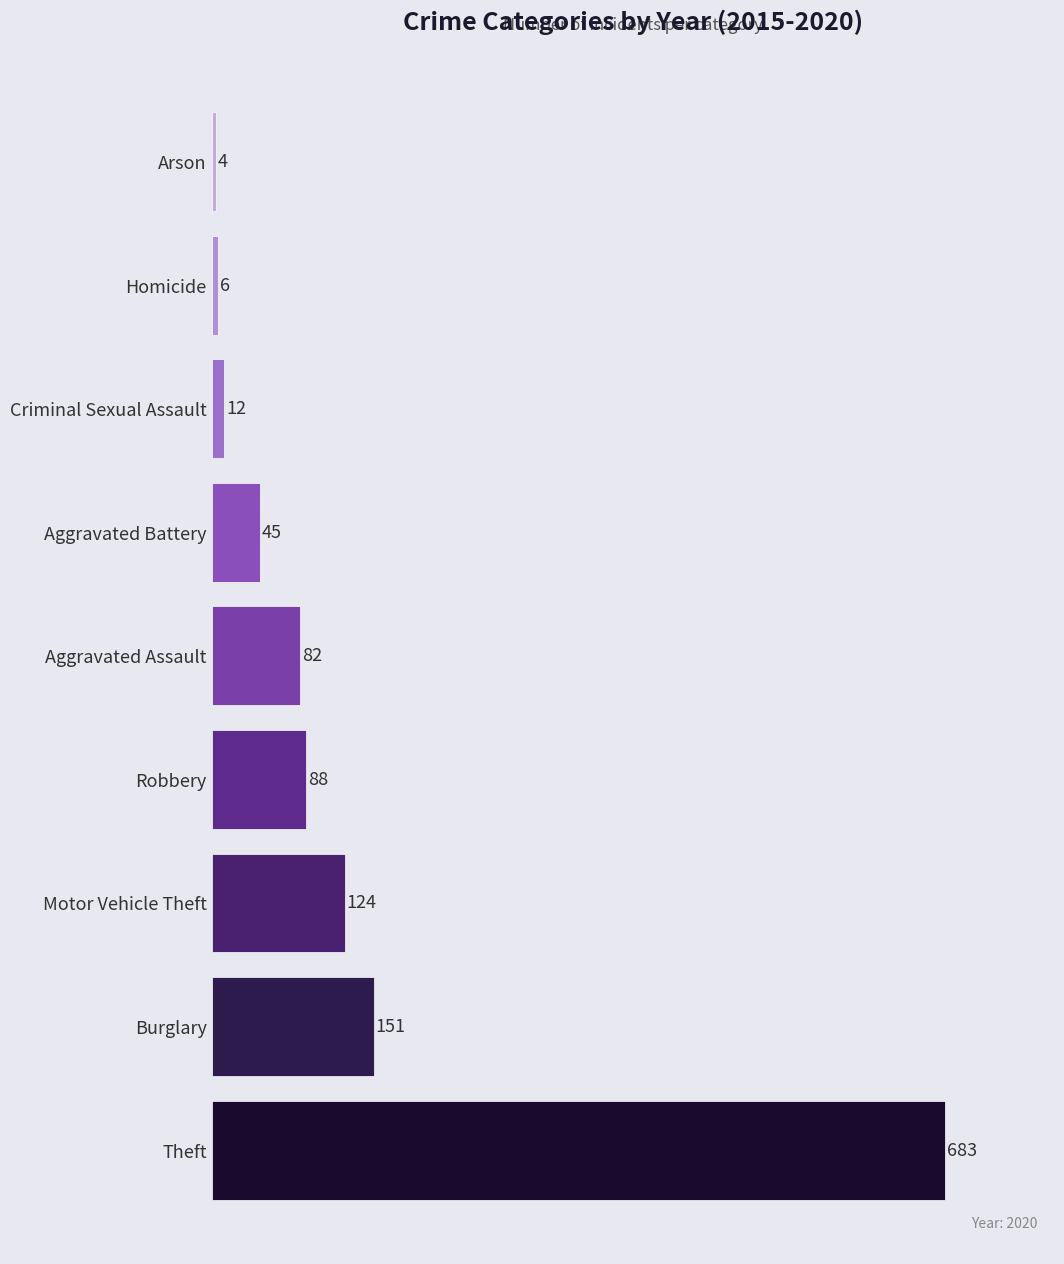

Which label corresponds to the largest value in the chart?

Theft